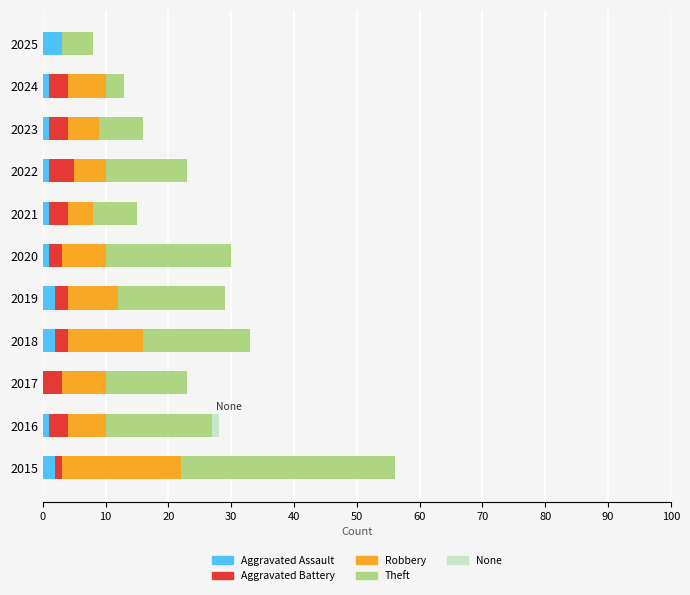

What is the highest value of the Aggravated Assault series?

3